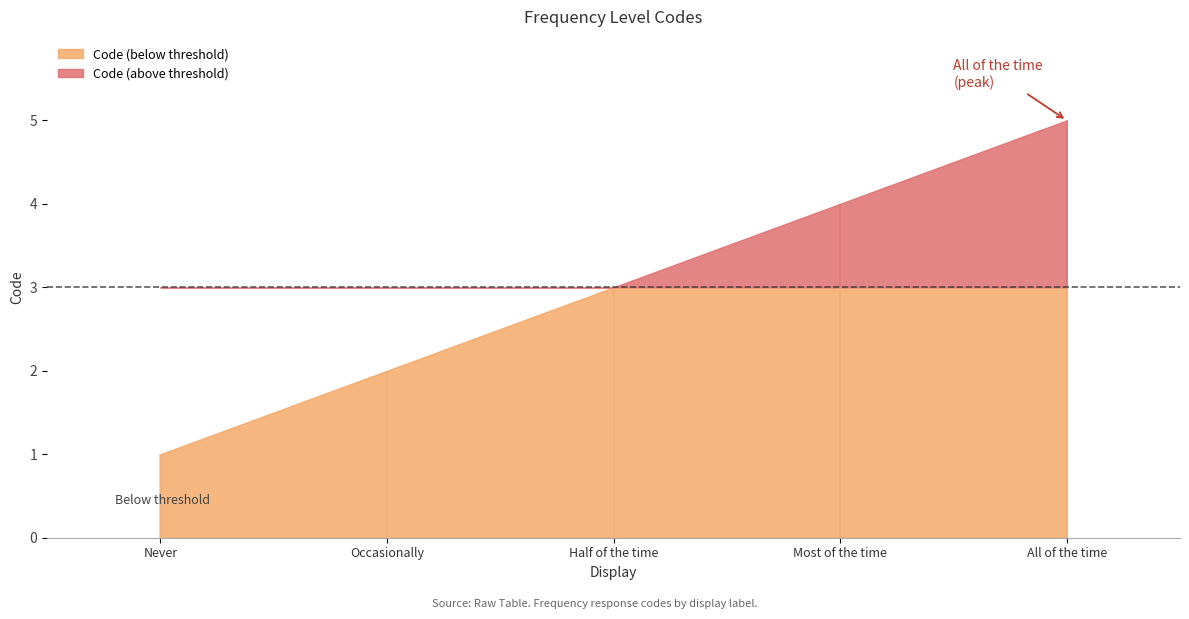

List the labels in order of value, smallest first.

Never, Occasionally, Half of the time, Most of the time, All of the time